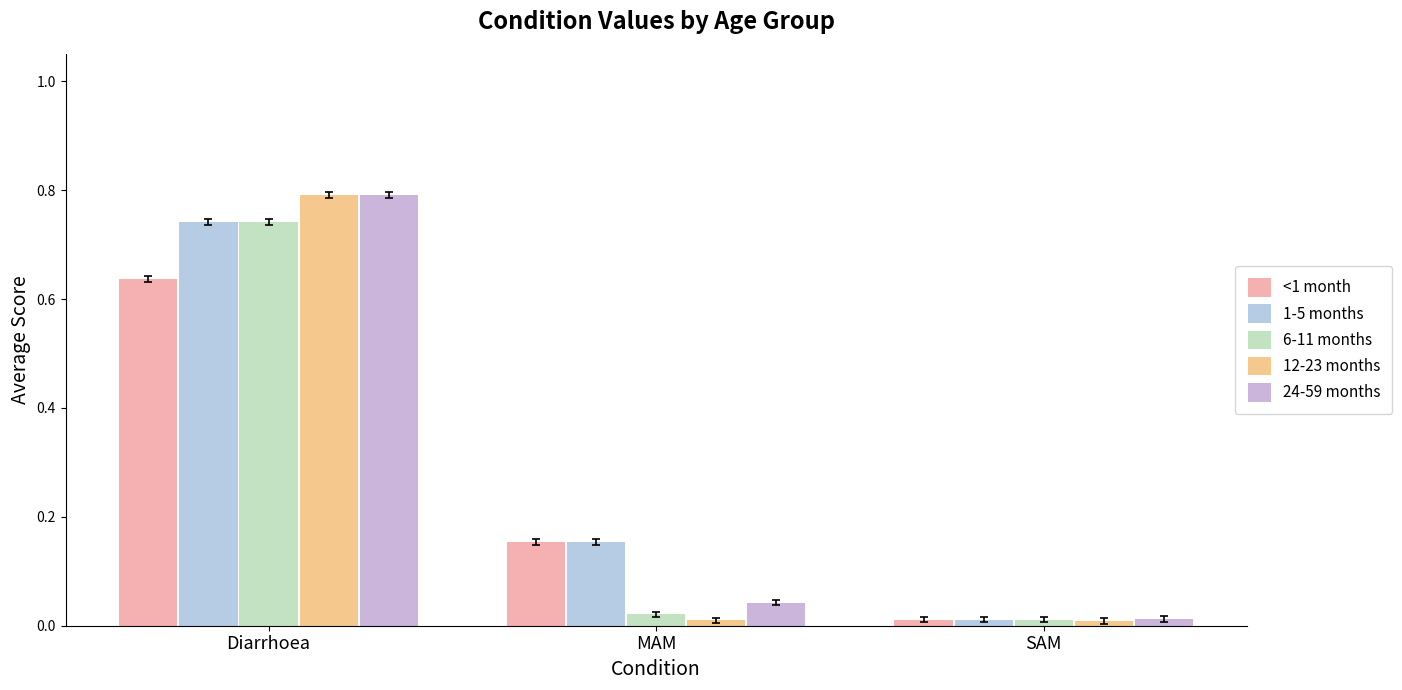

What is the difference between the maximum and second lowest values in the 12-23 months series?

0.8